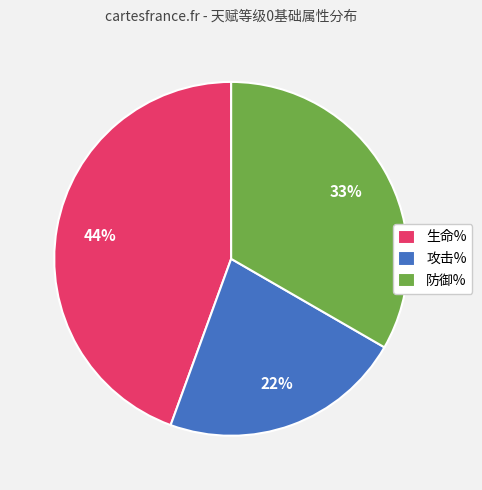

Rank the categories by value from highest to lowest.

生命%, 防御%, 攻击%